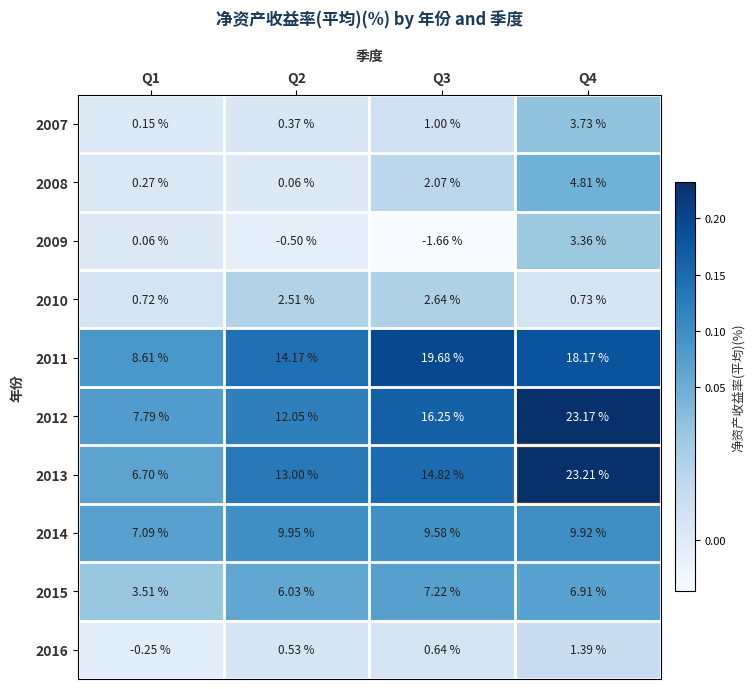

Is the value of 2013 at Q3 greater than the value of 2008 at Q2?

Yes